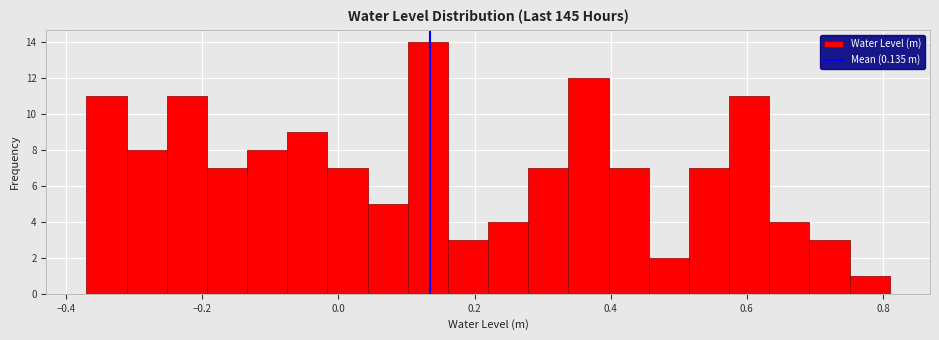

Read against the x-axis, roughly where is the centre of the tallest bar?

0.14